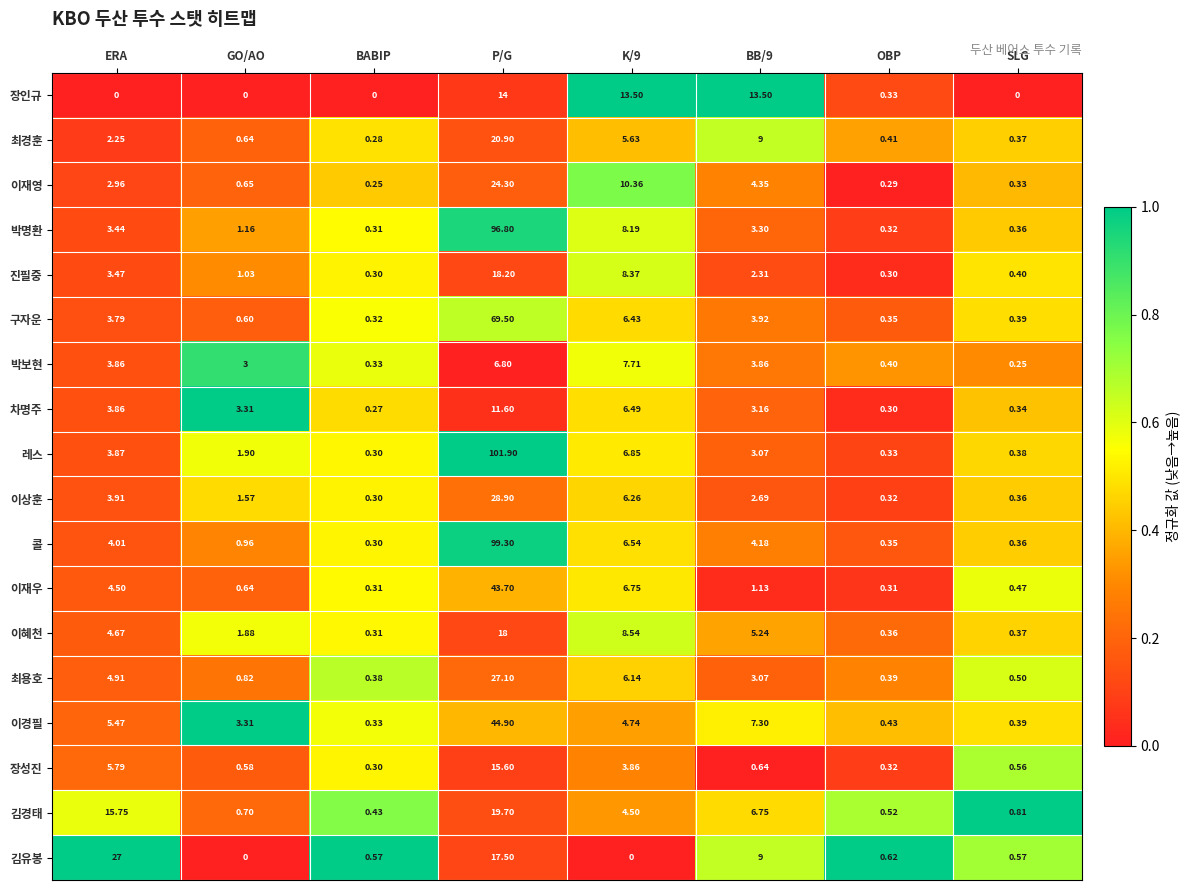

Which series changed the most between P/G and OBP?

레스